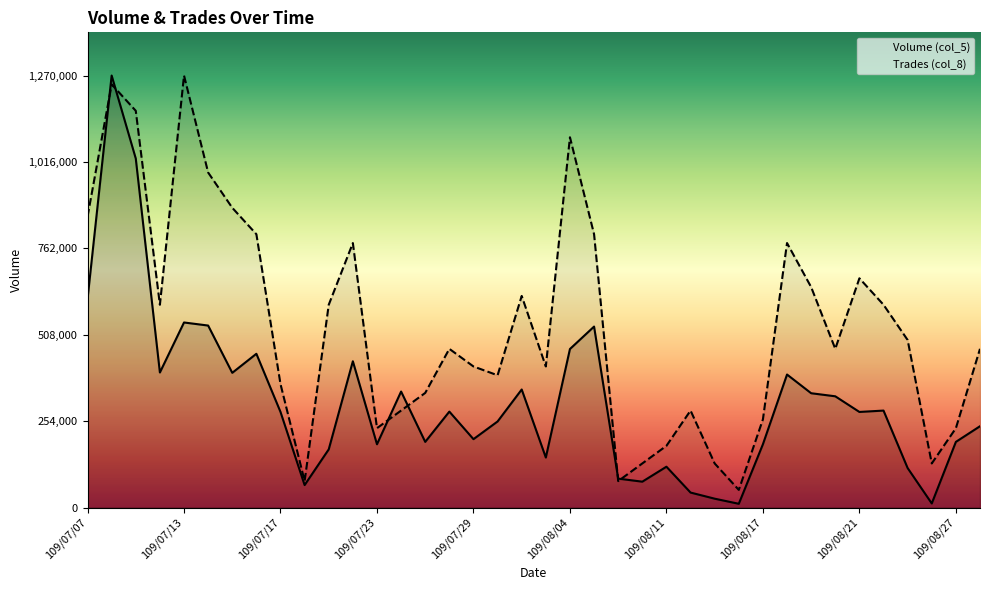

True or false: Volume (col_5) and Trades (col_8) cross at least once.

True